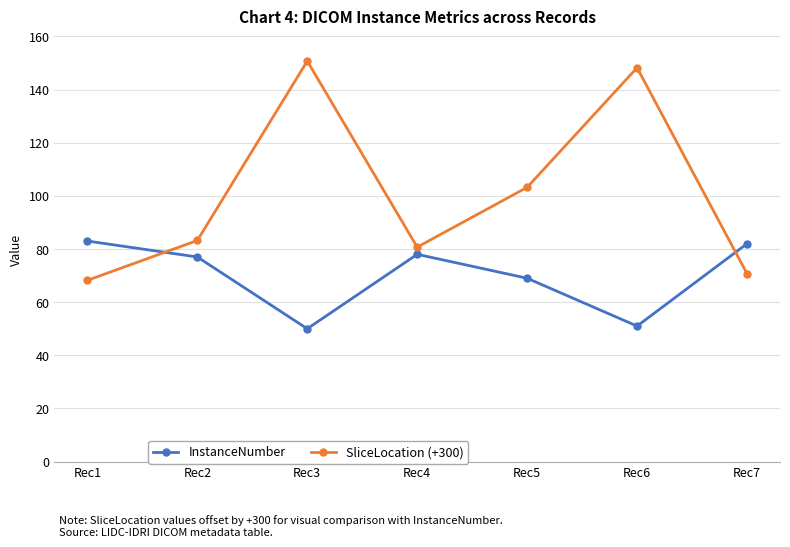

What is the sum of the InstanceNumber values at Rec3 and Rec5?

119.0